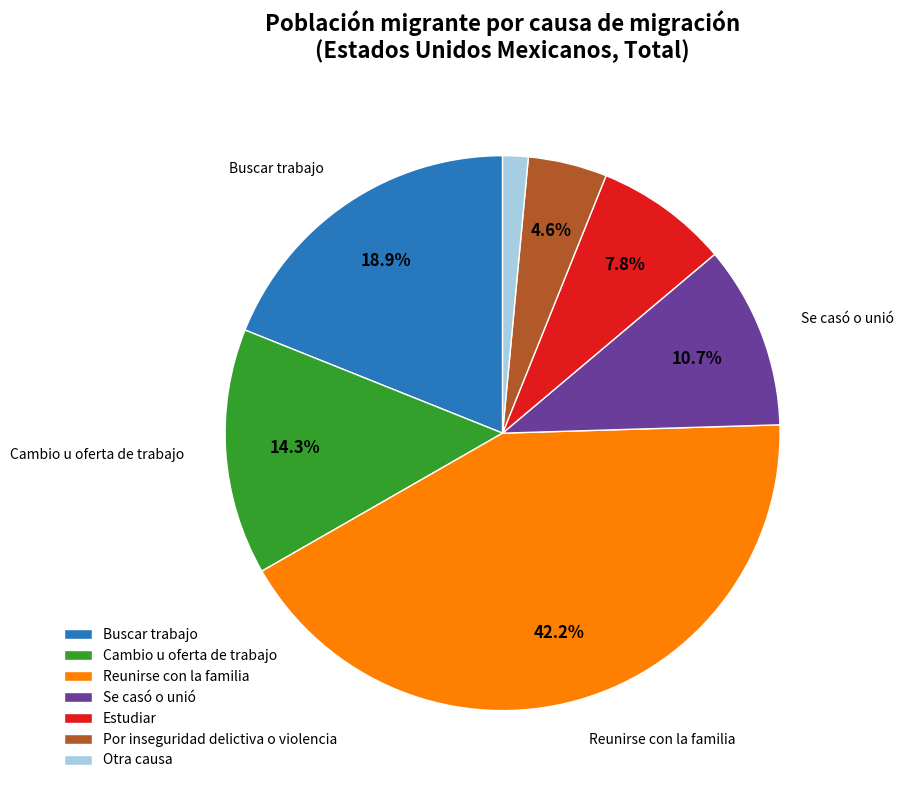

Rank the categories by value from highest to lowest.

Reunirse con la familia, Buscar trabajo, Cambio u oferta de trabajo, Se casó o unió, Estudiar, Por inseguridad delictiva o violencia, Otra causa